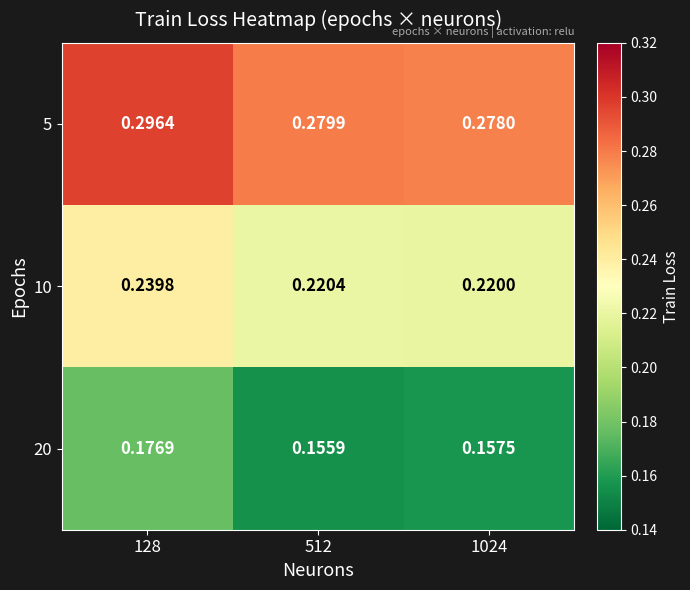

Which series changed the most between 128 and 1024?

10